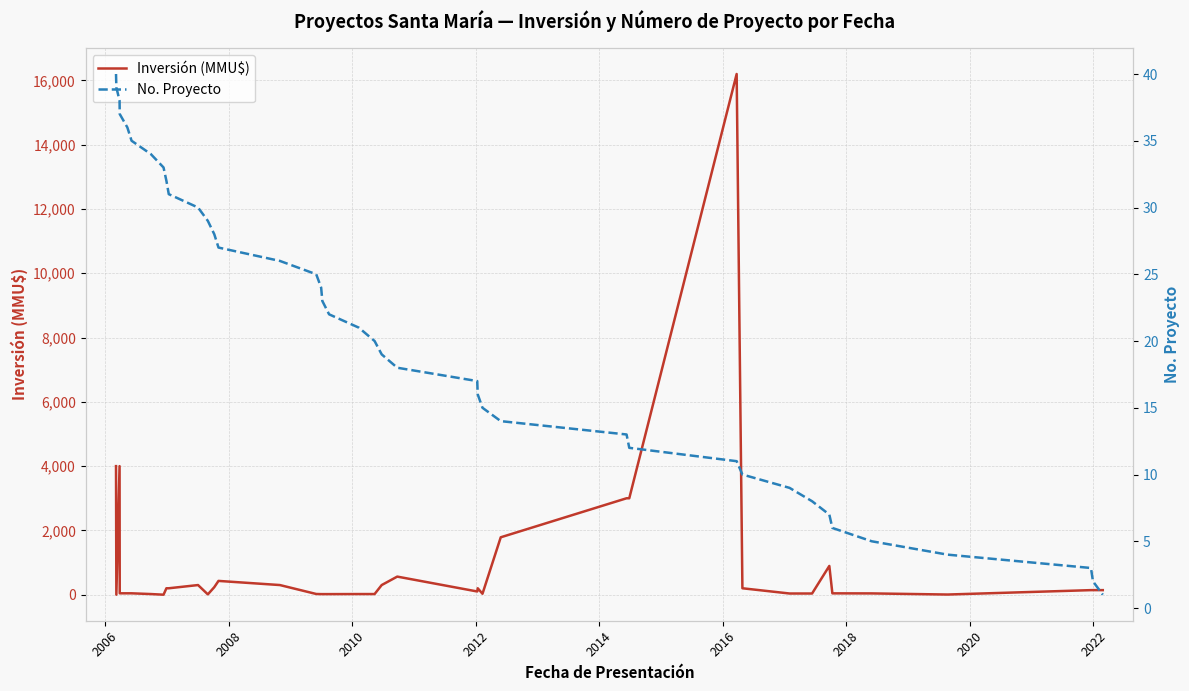

What is the highest value of the Inversión (MMU$) series?

16200